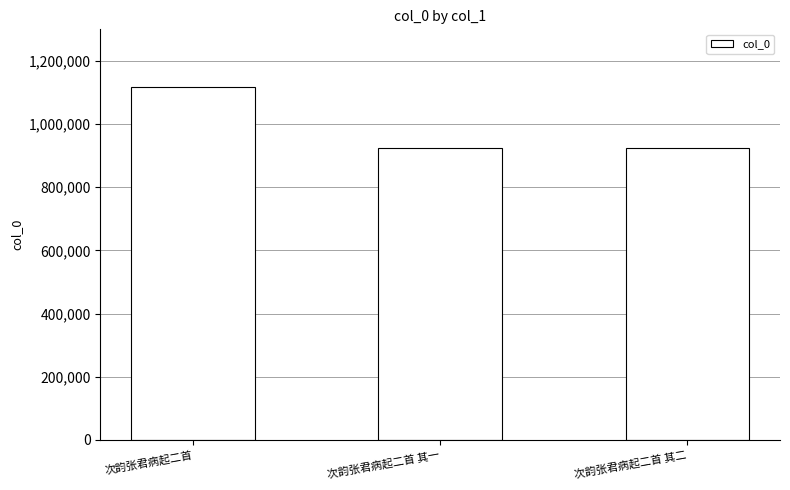

How many bars are there in total?

3